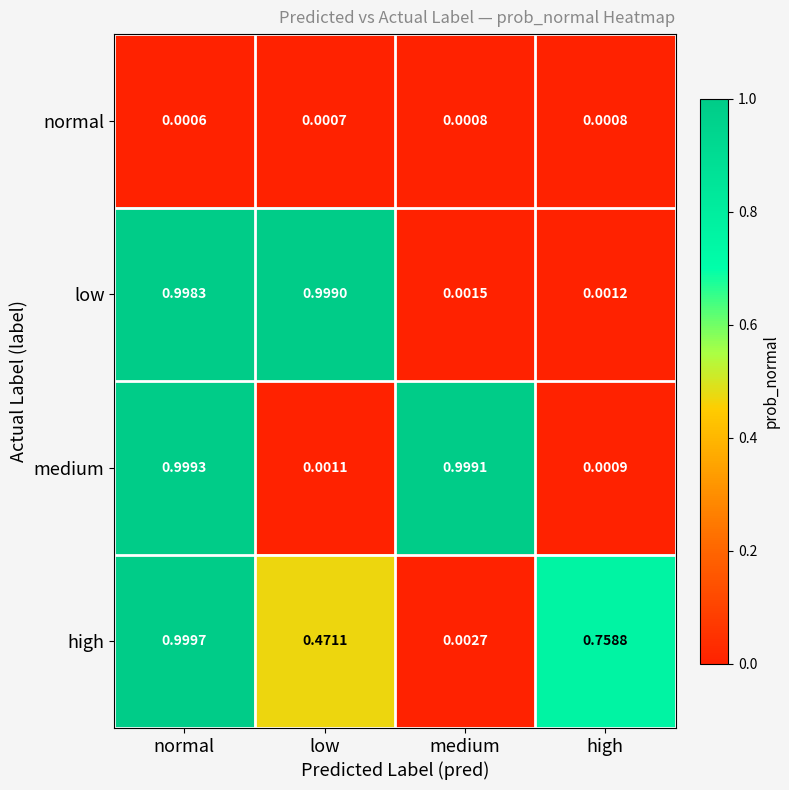

Which category has the highest value across all series?

normal